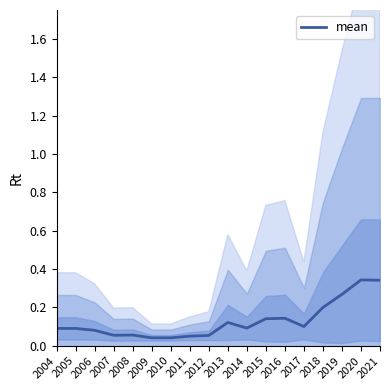

What is the sum of all values?

2.3